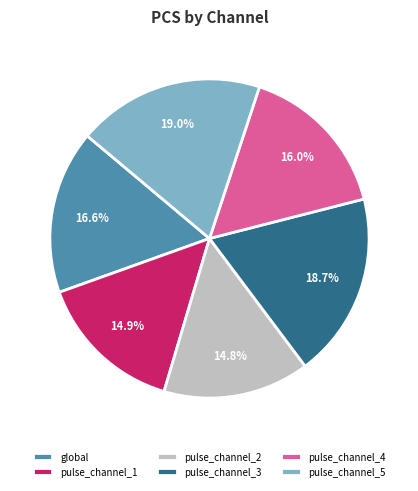

What percentage do pulse_channel_4 and pulse_channel_1 together represent?

30.9%